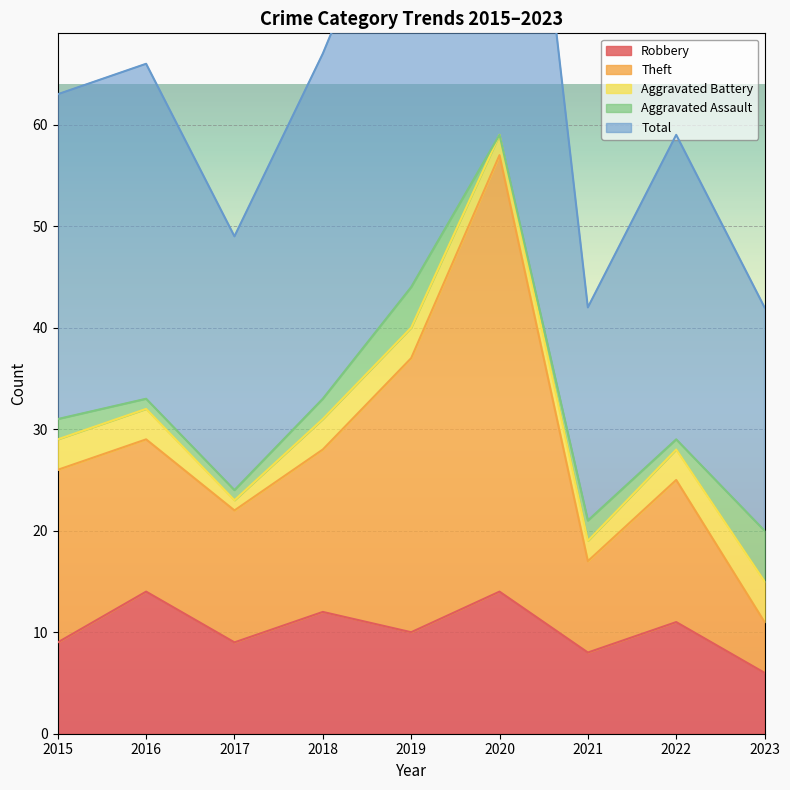

In Robbery, how many points are lower than both neighbors (excluding endpoints)?

3